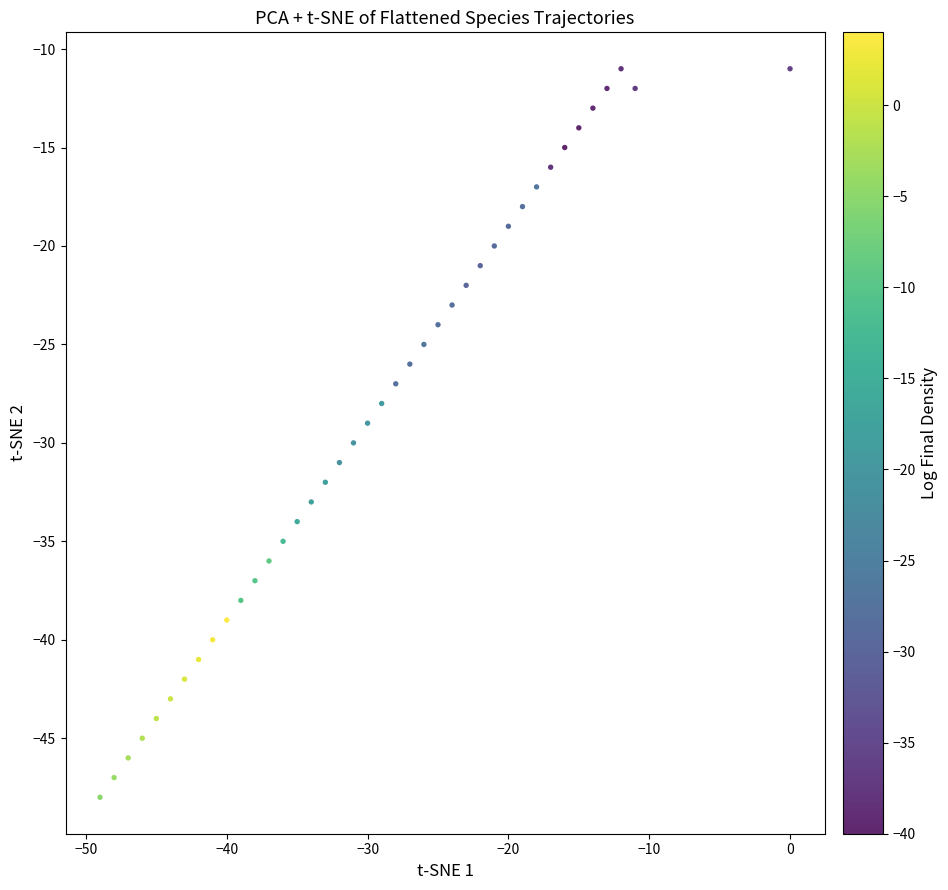

What is the range of Y values (max minus min)?

37